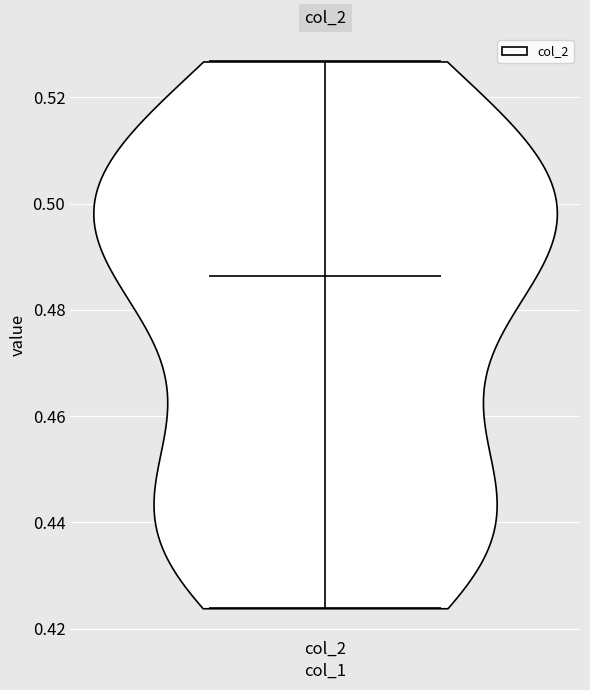

Where does the median line of the violin for col_2 sit on the y-axis? The values are not printed on the chart, so give them approximately, as read against the axis.

0.486